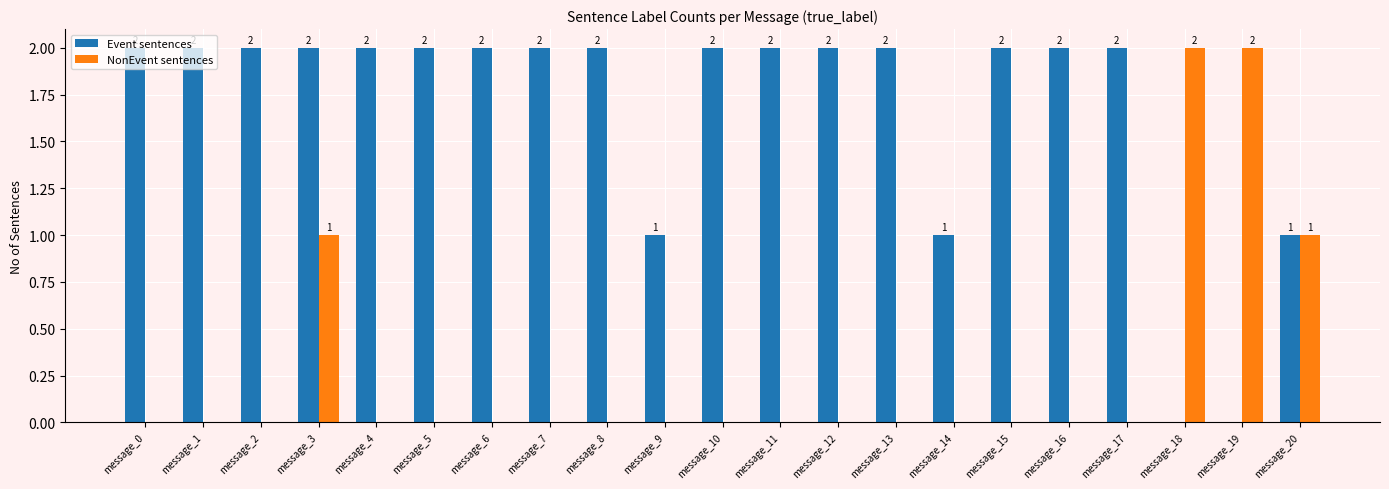

How many groups of bars are there?

21